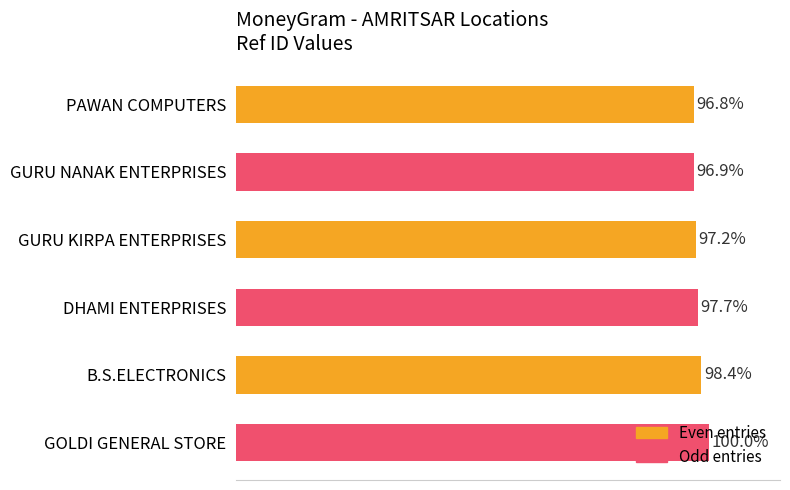

List the labels in order of value, smallest first.

PAWAN COMPUTERS, GURU NANAK ENTERPRISES, GURU KIRPA ENTERPRISES, DHAMI ENTERPRISES, B.S.ELECTRONICS, GOLDI GENERAL STORE